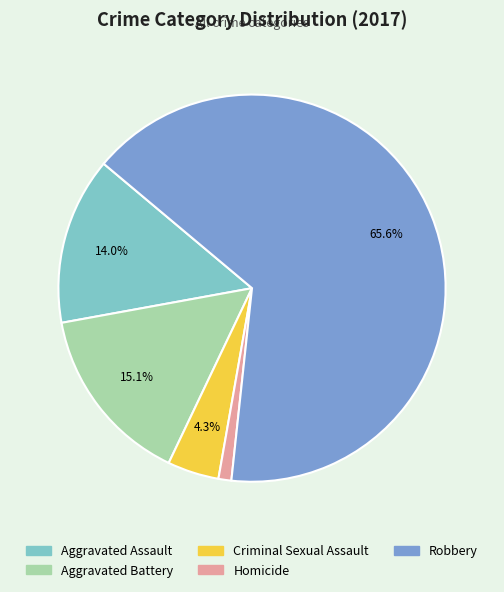

Which slice represents more than half of the pie?

Robbery